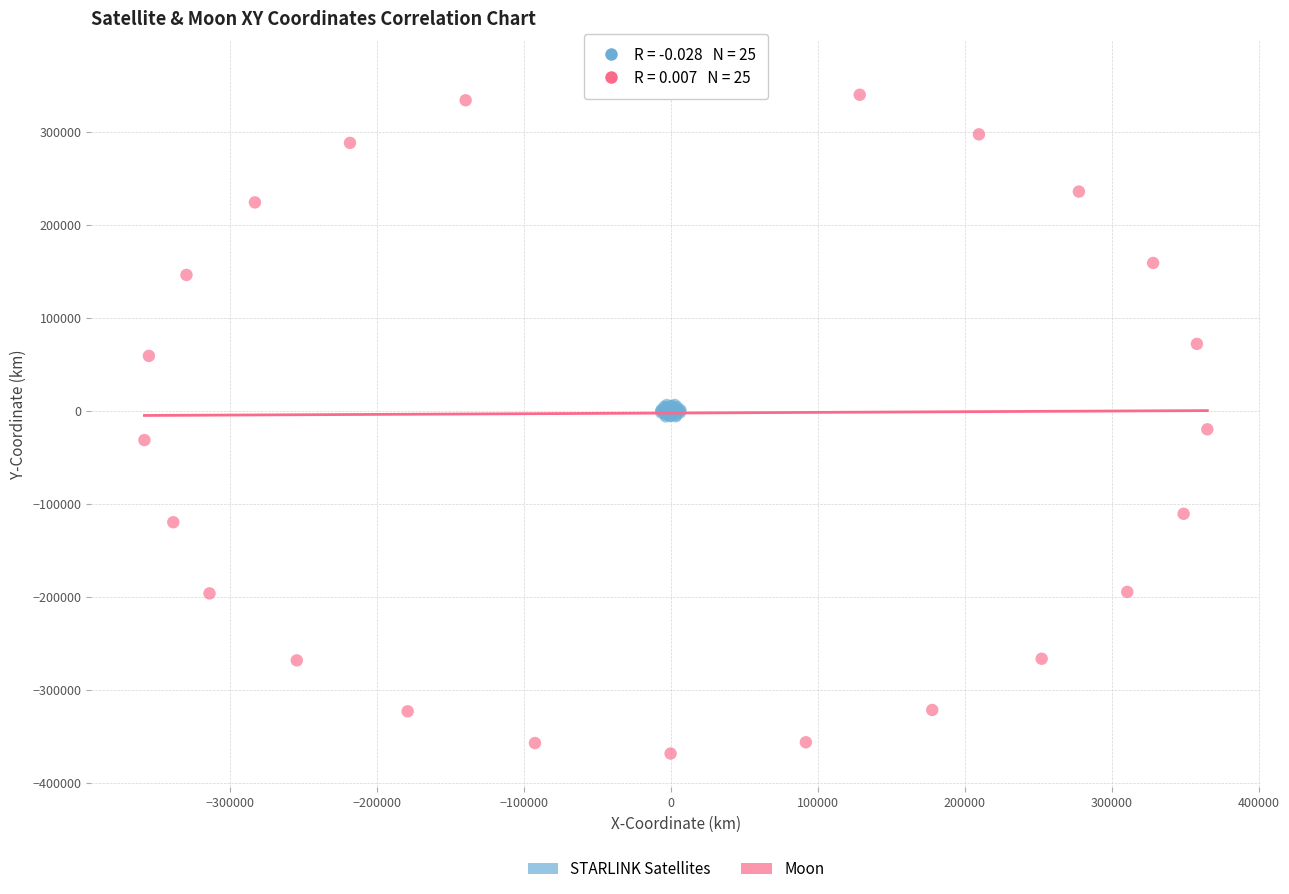

Which series reaches the minimum Y coordinate?

Moon